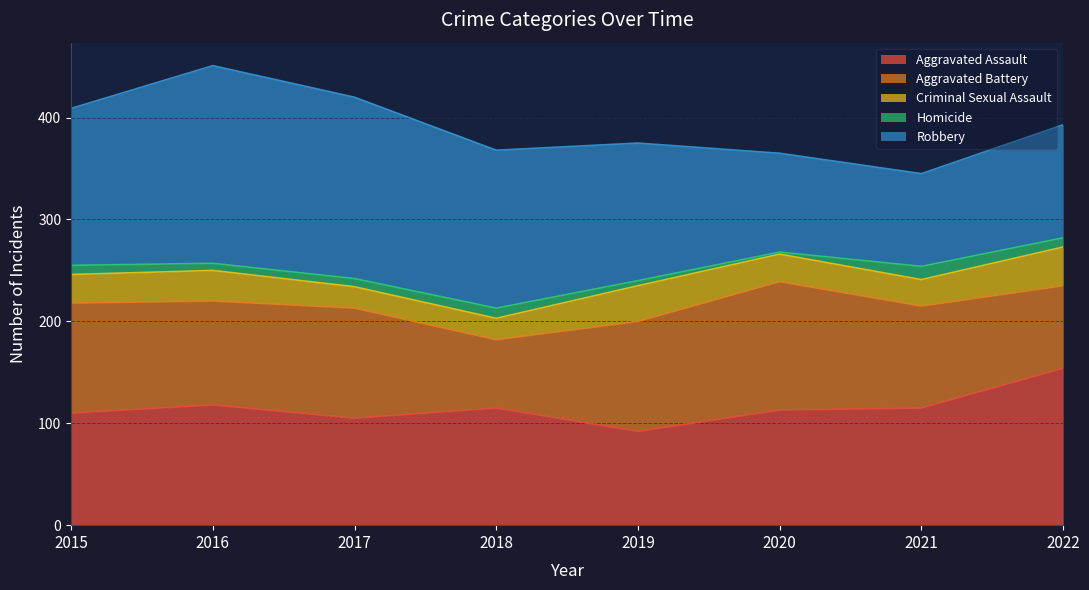

In Aggravated Assault, how many points are higher than both neighbors (excluding endpoints)?

2